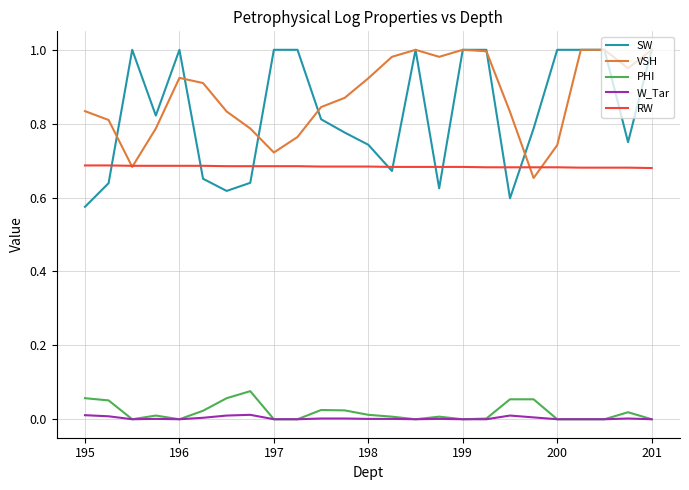

Which series has the largest range (max minus min)?

SW